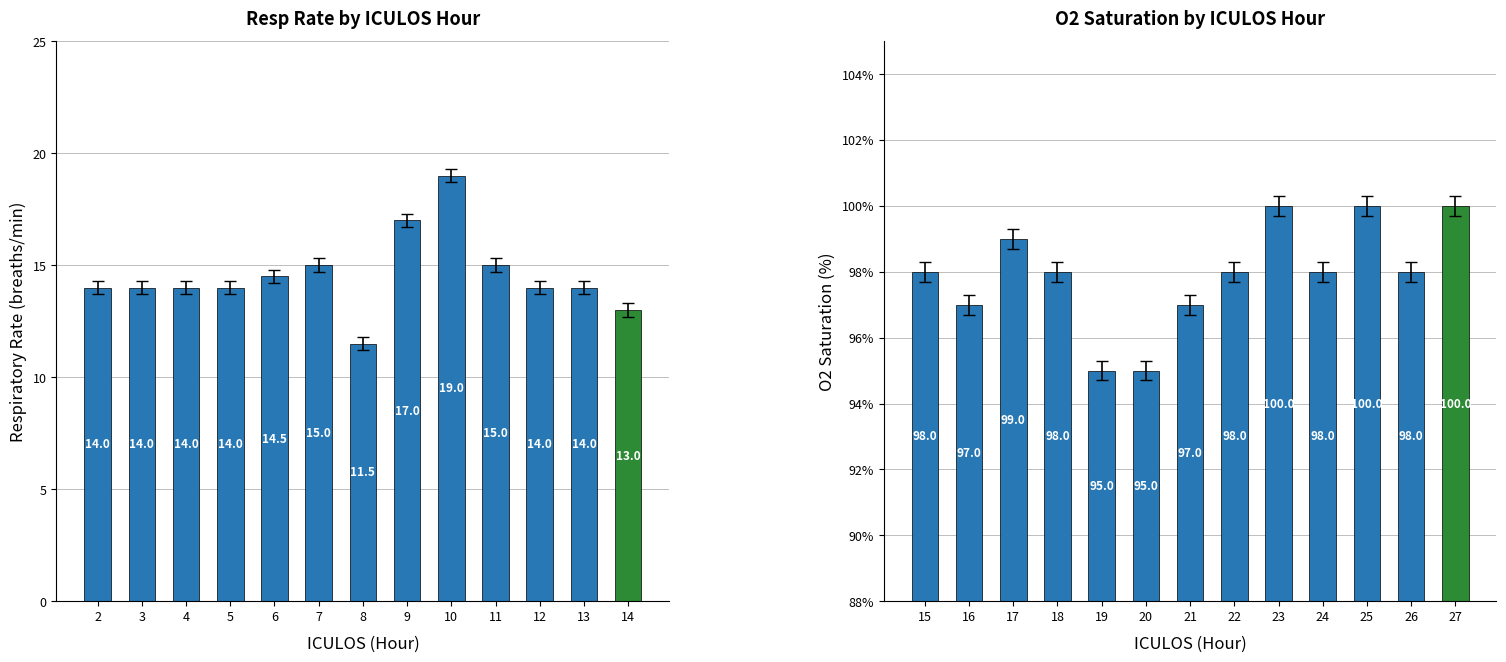

What is the value of the O2 Saturation bar at the 13th from the left?

100.0